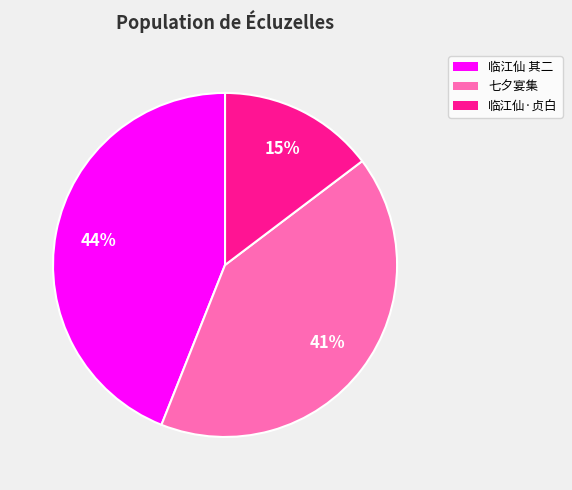

To the nearest percent, what is the difference between the largest and smallest slice percentages?

29%